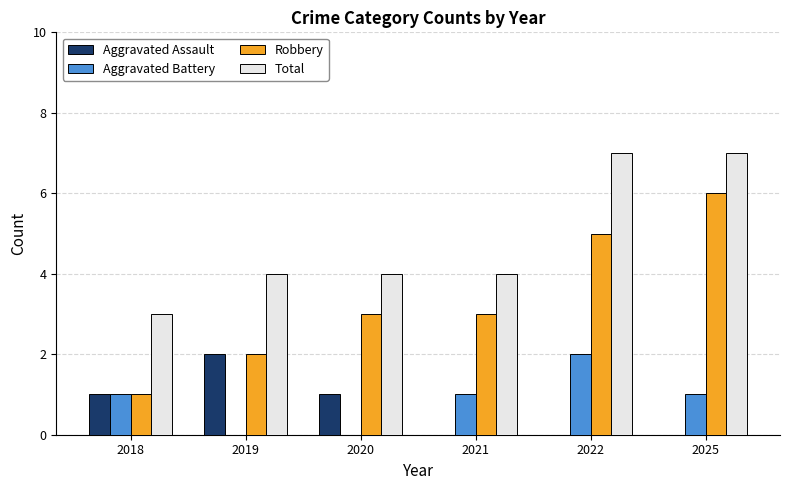

What is the total value across all series at 2020?

8